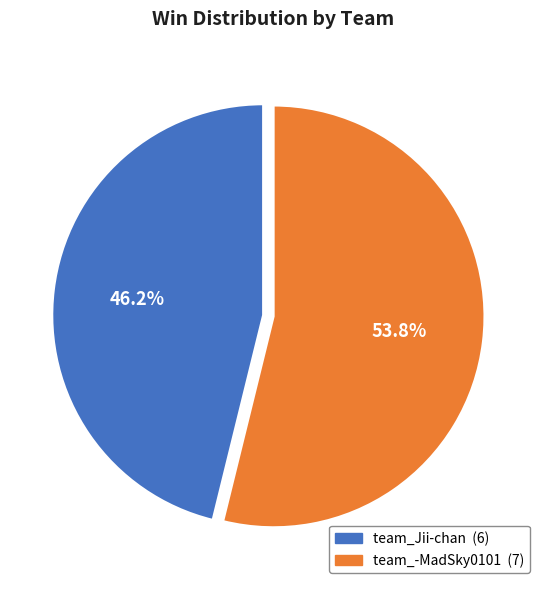

What is the largest slice in the pie chart?

team_-MadSky0101